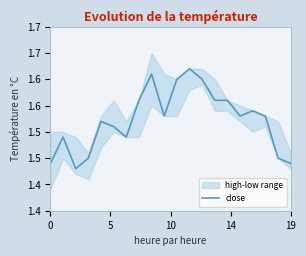

What is the difference between the second highest and second lowest values?

0.2